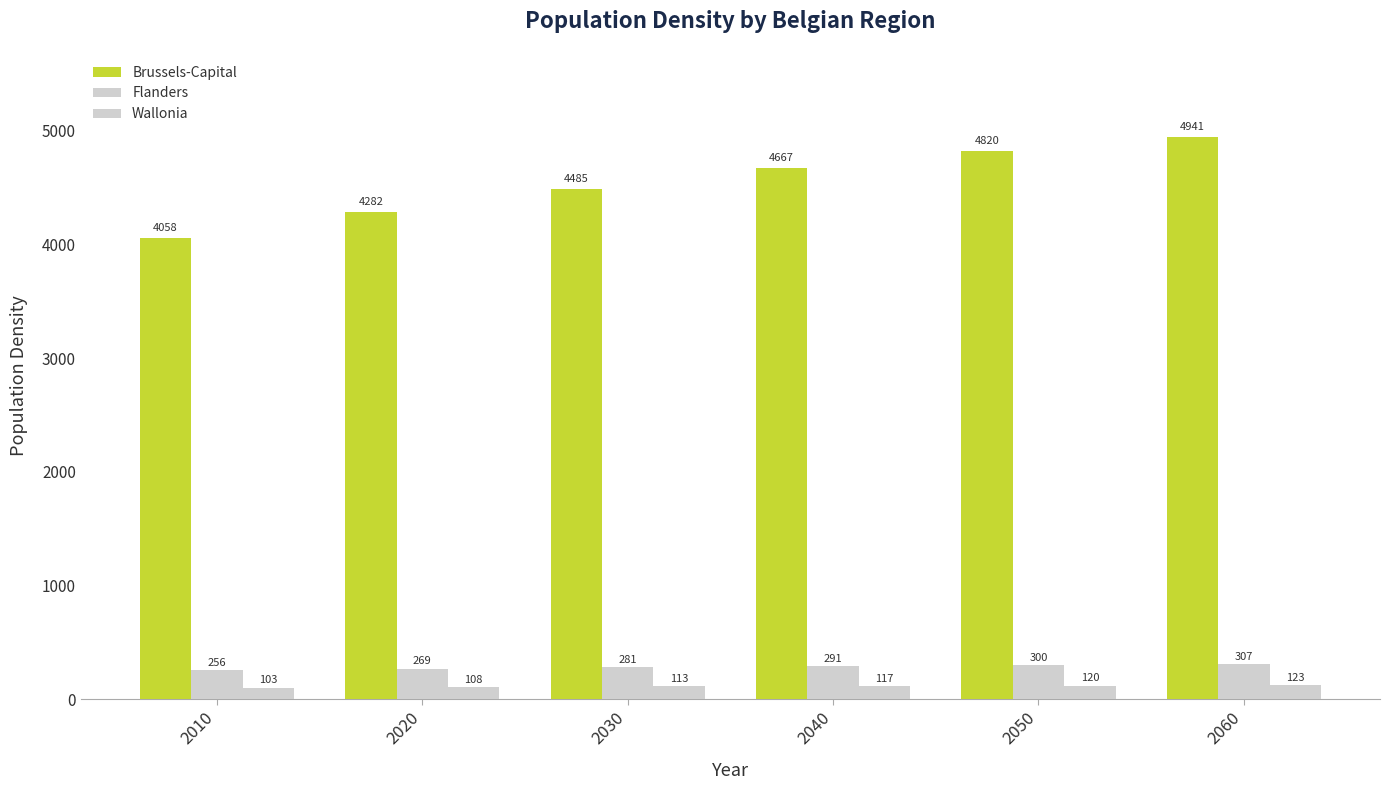

How many values in the Flanders series exceed 291?

3